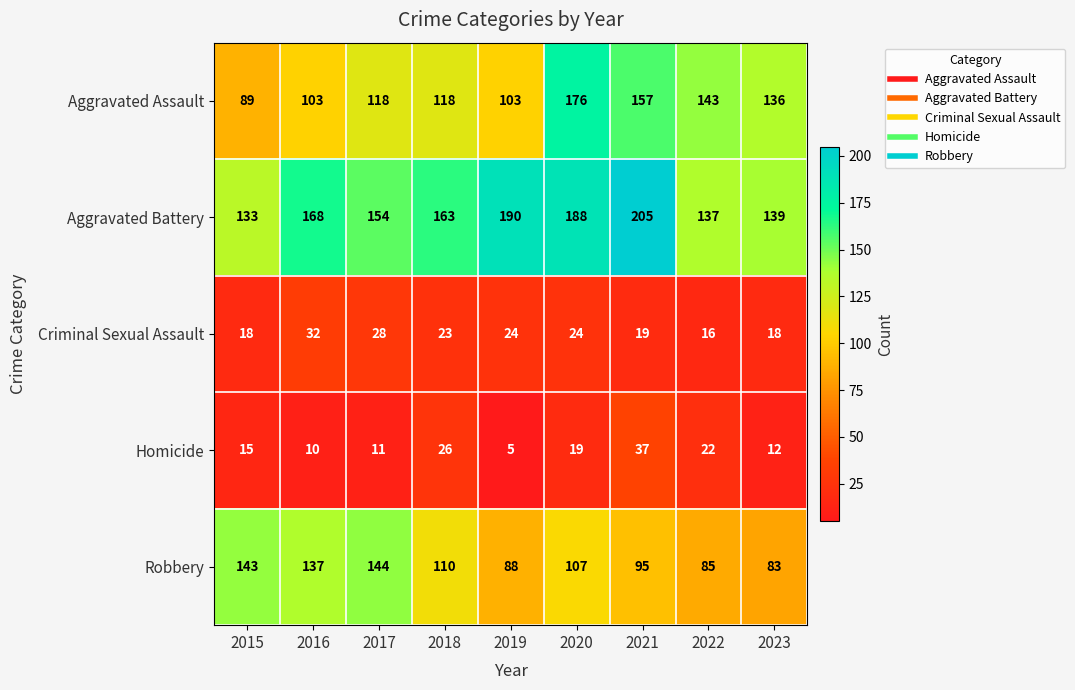

Where does the Aggravated Battery series first go above 163?

2016